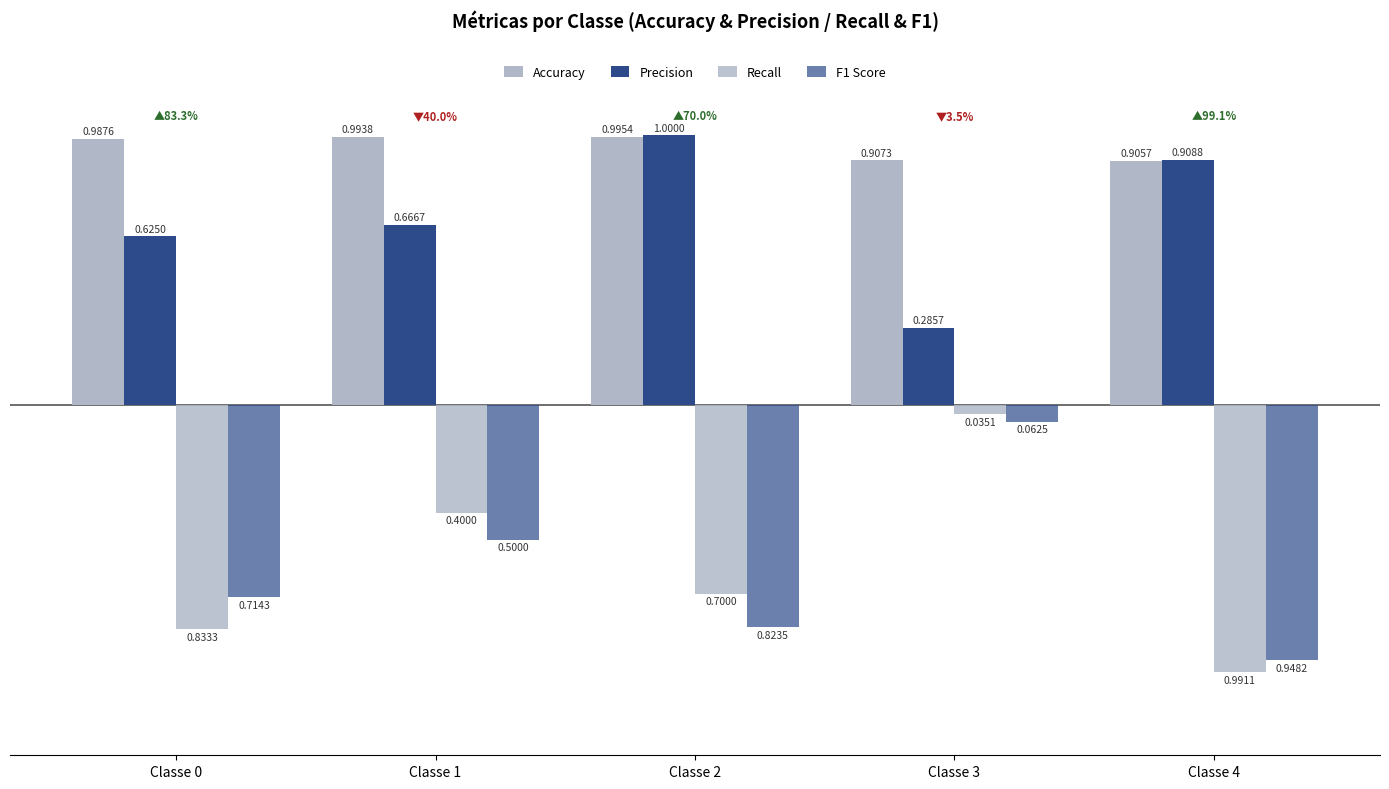

Which series has the widest spread of values?

Recall